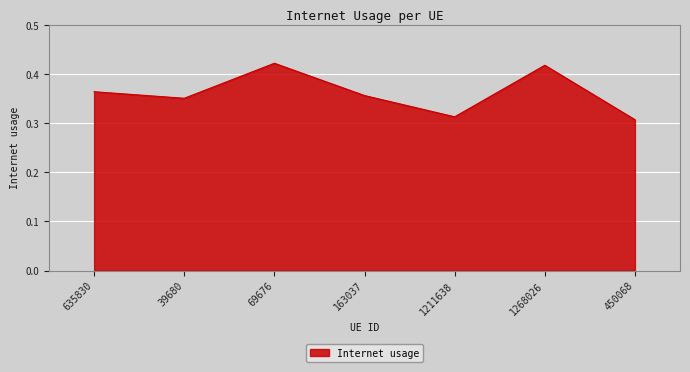

How many values are between 0 and 1?

7